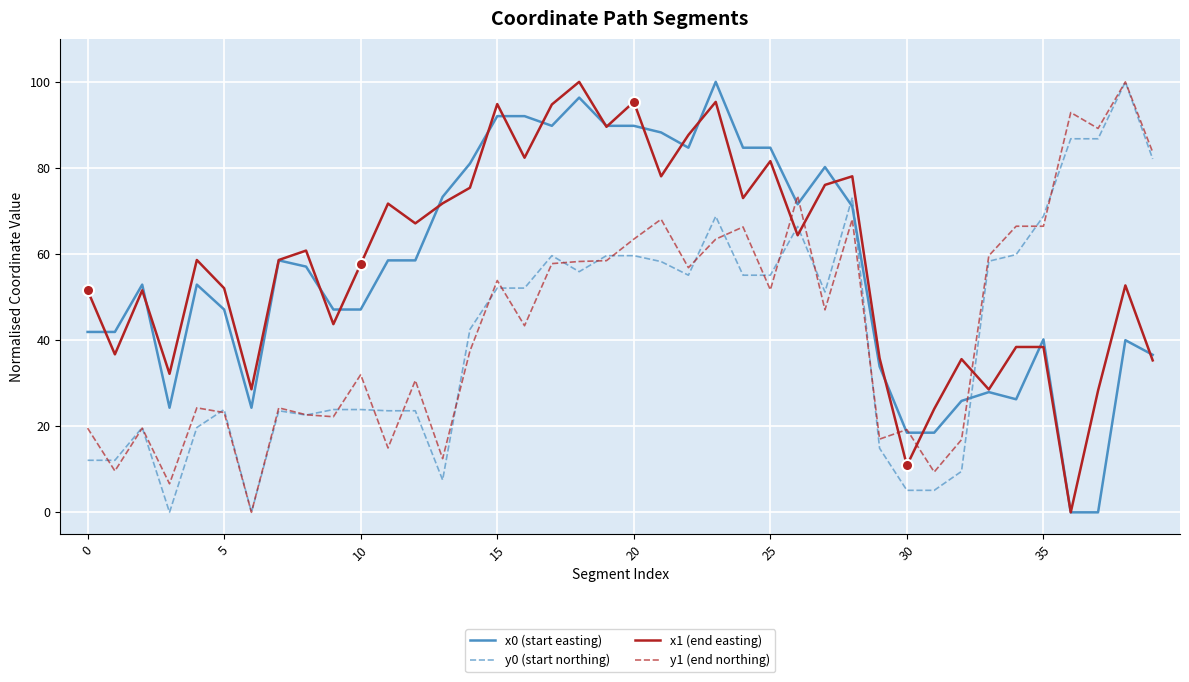

What is the maximum value shown in the chart?

100.0